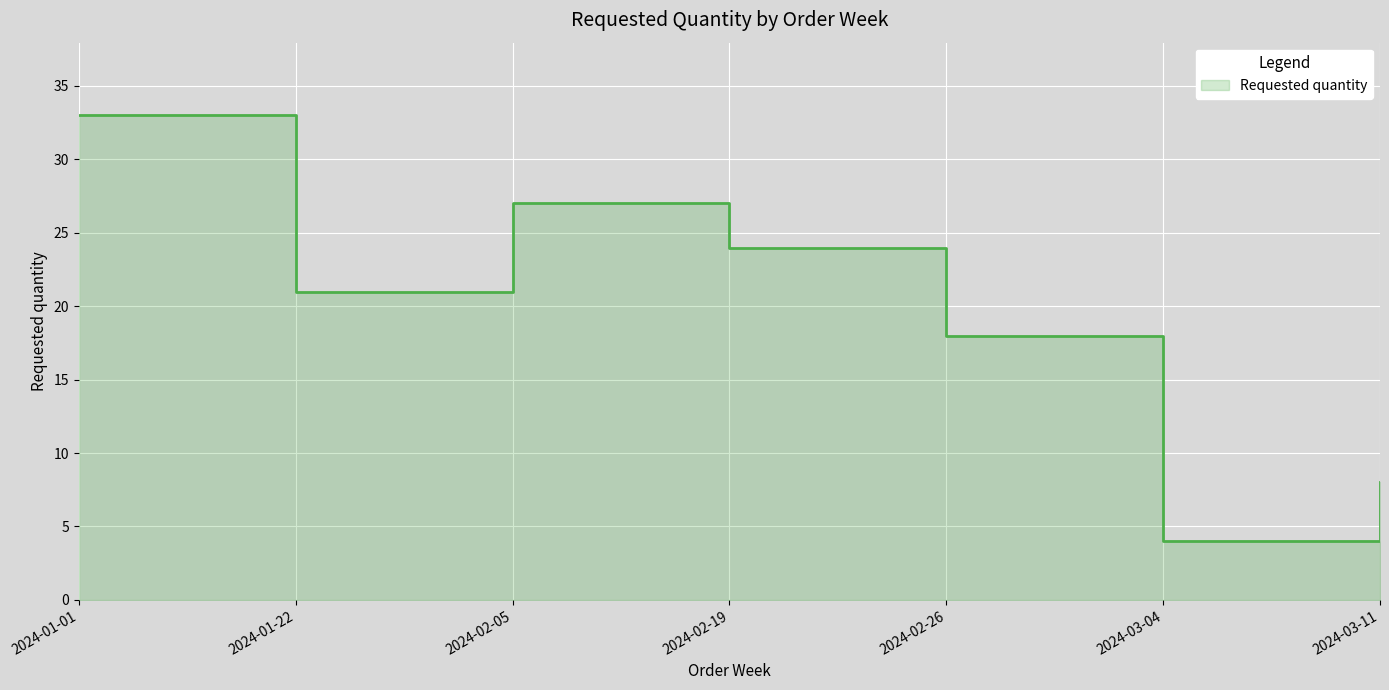

The chart shows a value of 9 at 2024-02-05. True or false?

False